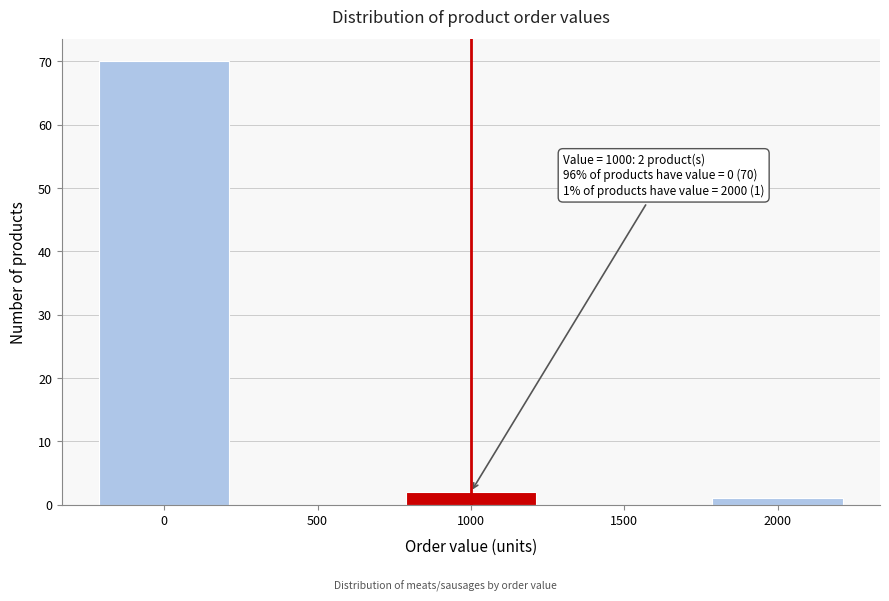

Over which range of the x-axis is the bar tallest?

-250 to 250